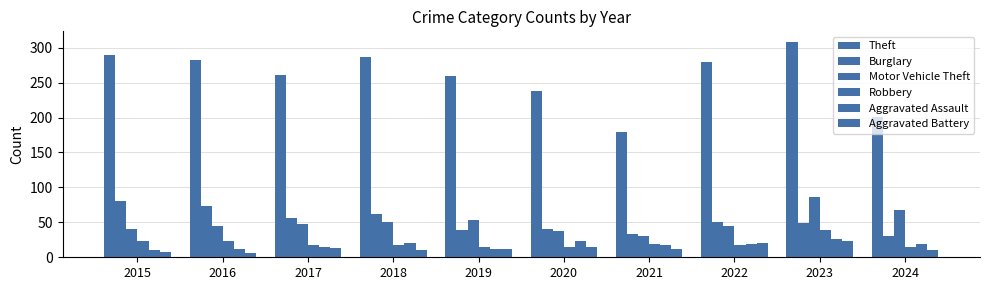

What is the minimum value for Motor Vehicle Theft?

30